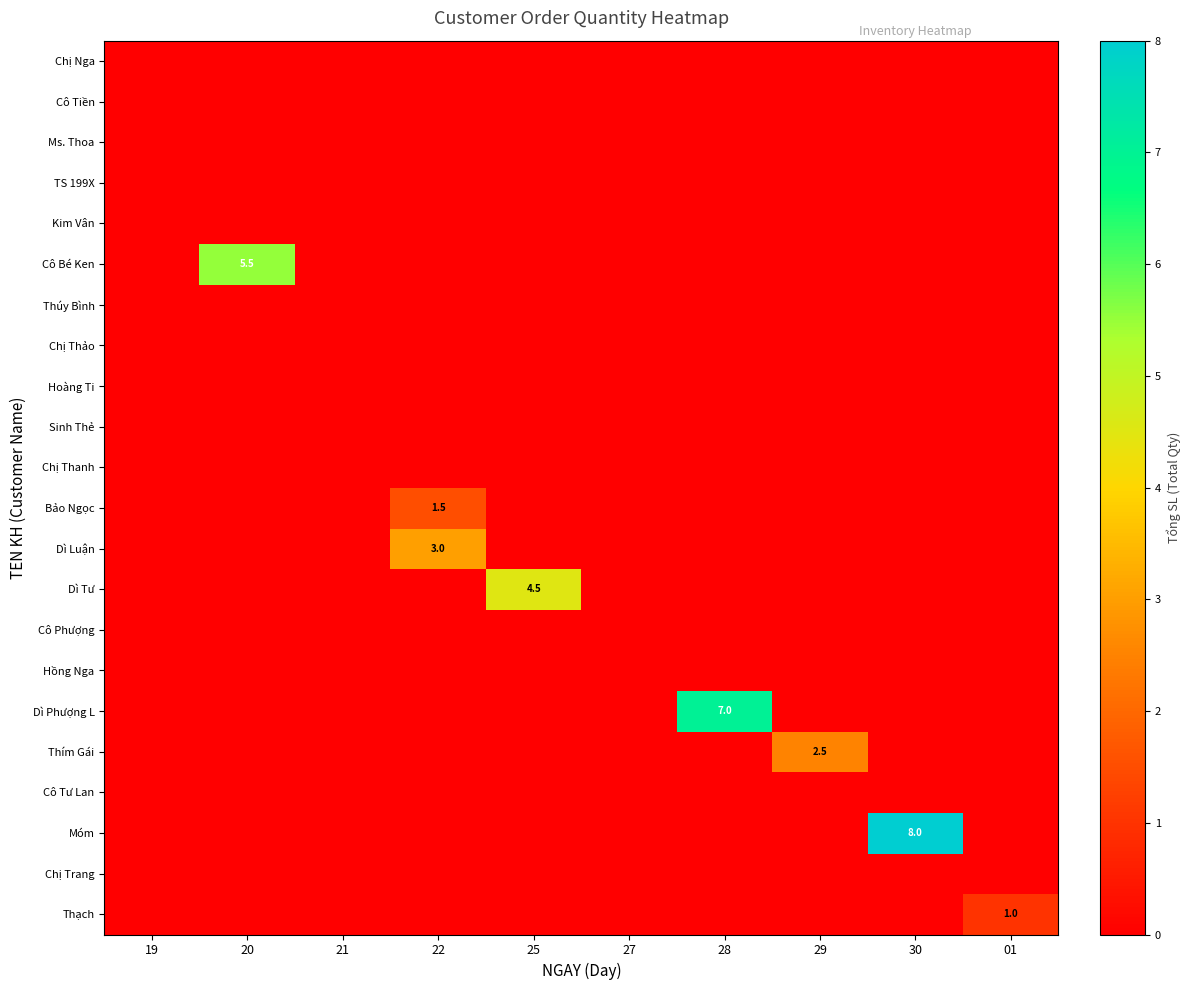

The Dì Phượng L series shows 10.5 at 28. True or false?

False